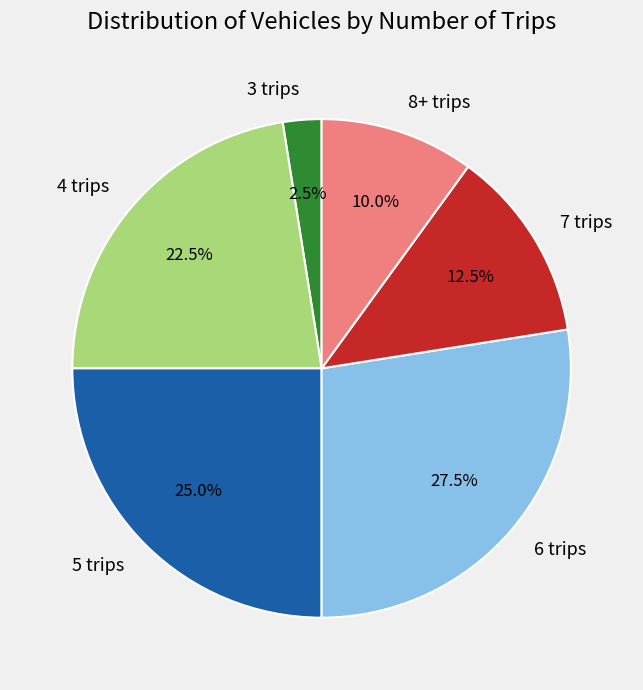

Which has a higher value, 8+ trips or 3 trips?

8+ trips